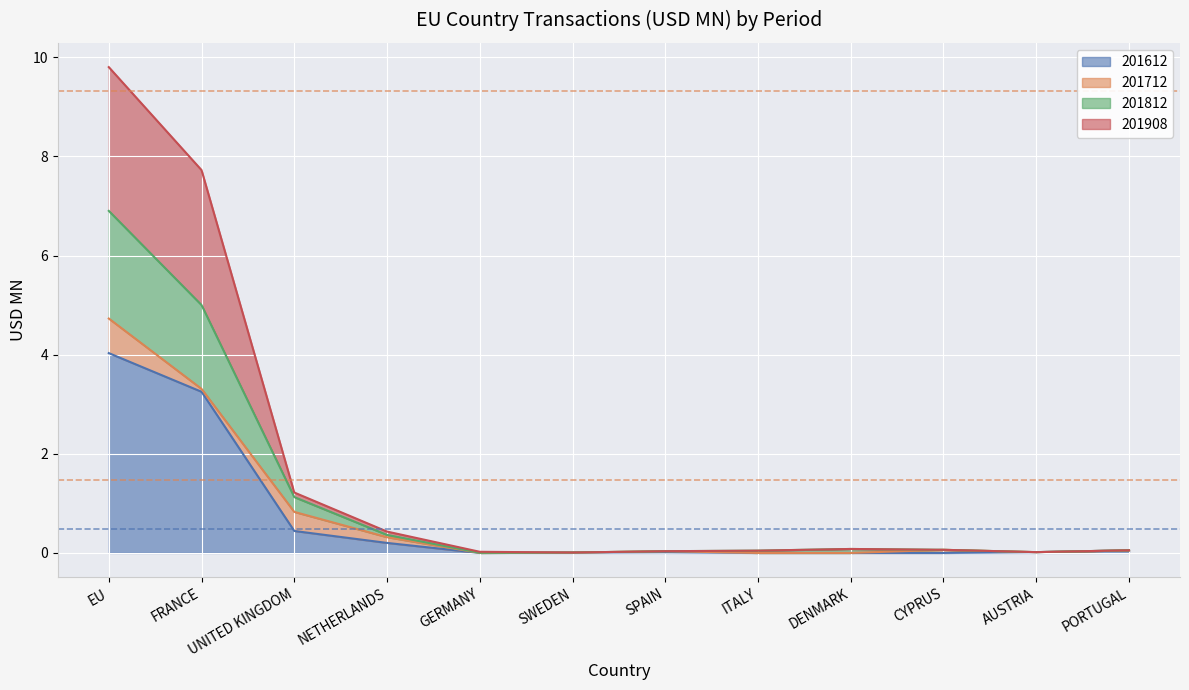

What are all the series names shown in the legend?

201612, 201712, 201812, 201908